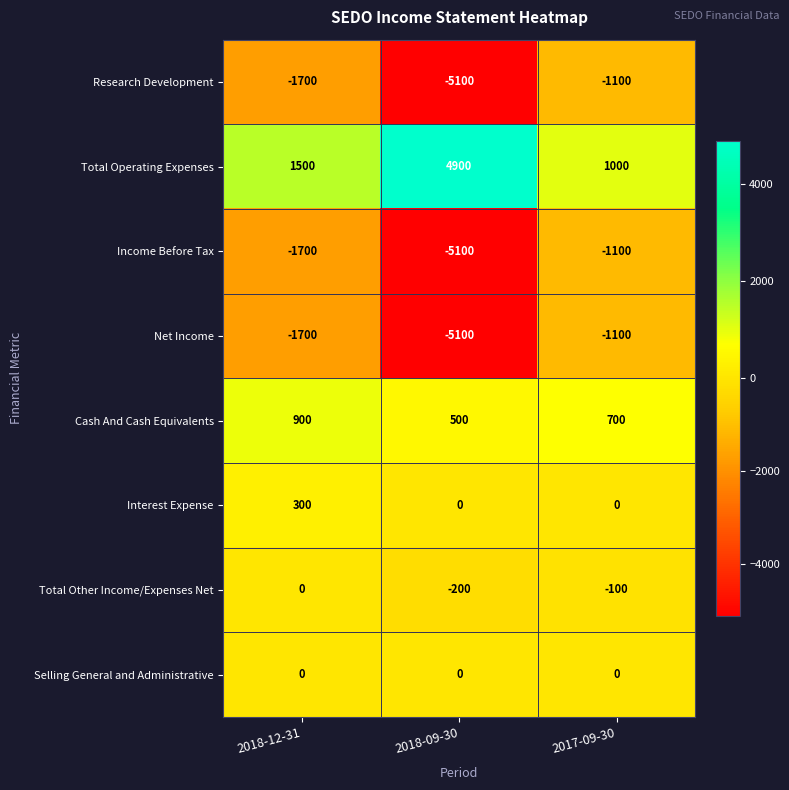

What is the minimum value shown in the chart?

-5100